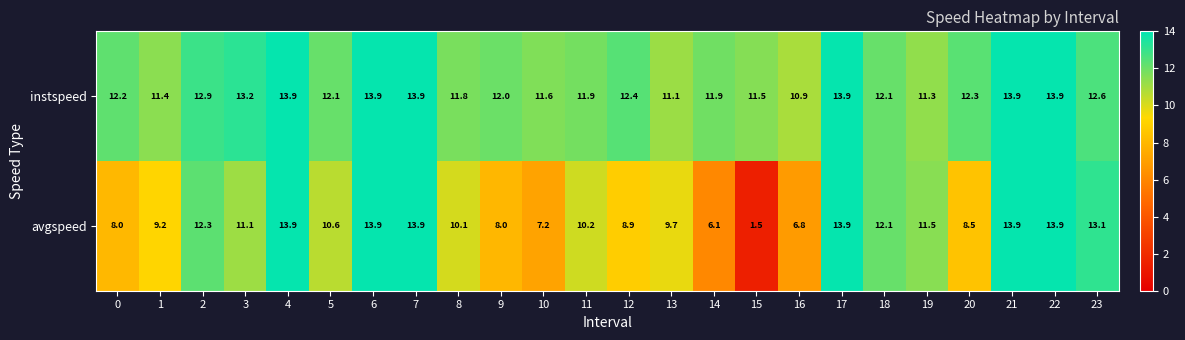

What is the spread (max minus min) of values at 20?

3.8